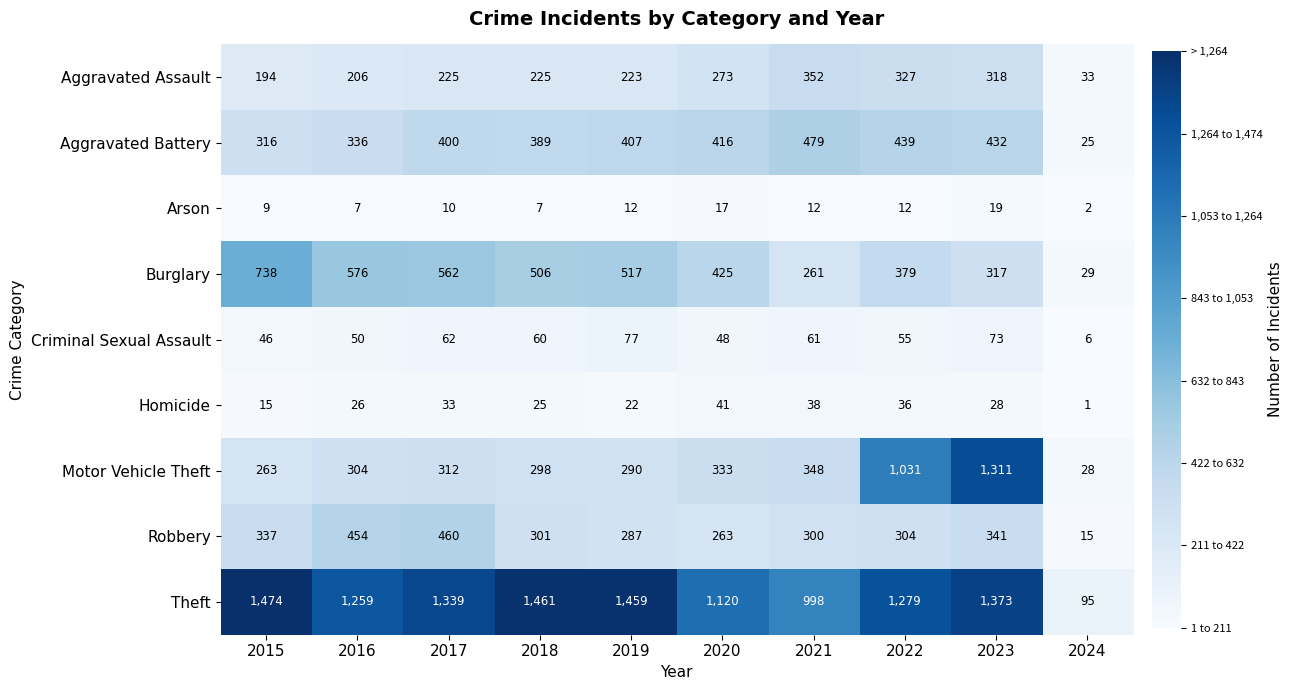

Is it true that Motor Vehicle Theft equals 511 at 2020?

False